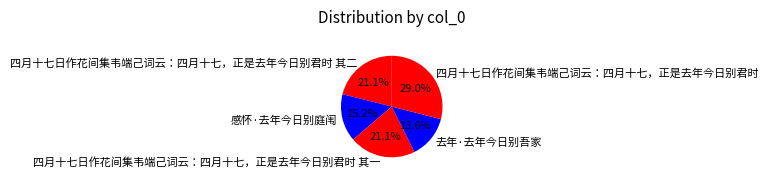

What percentage is NOT represented by 四月十七日作花间集韦端己词云：四月十七，正是去年今日别君时?

71.0%